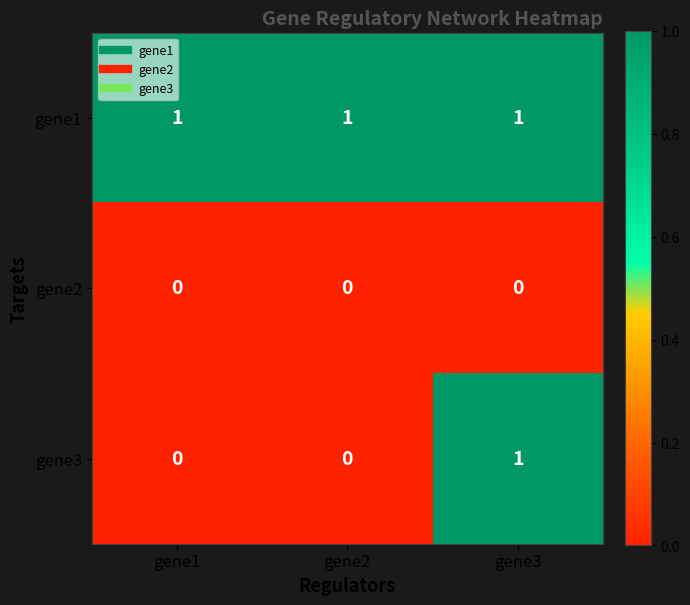

Rank the series by their average value, from lowest to highest.

gene2, gene3, gene1